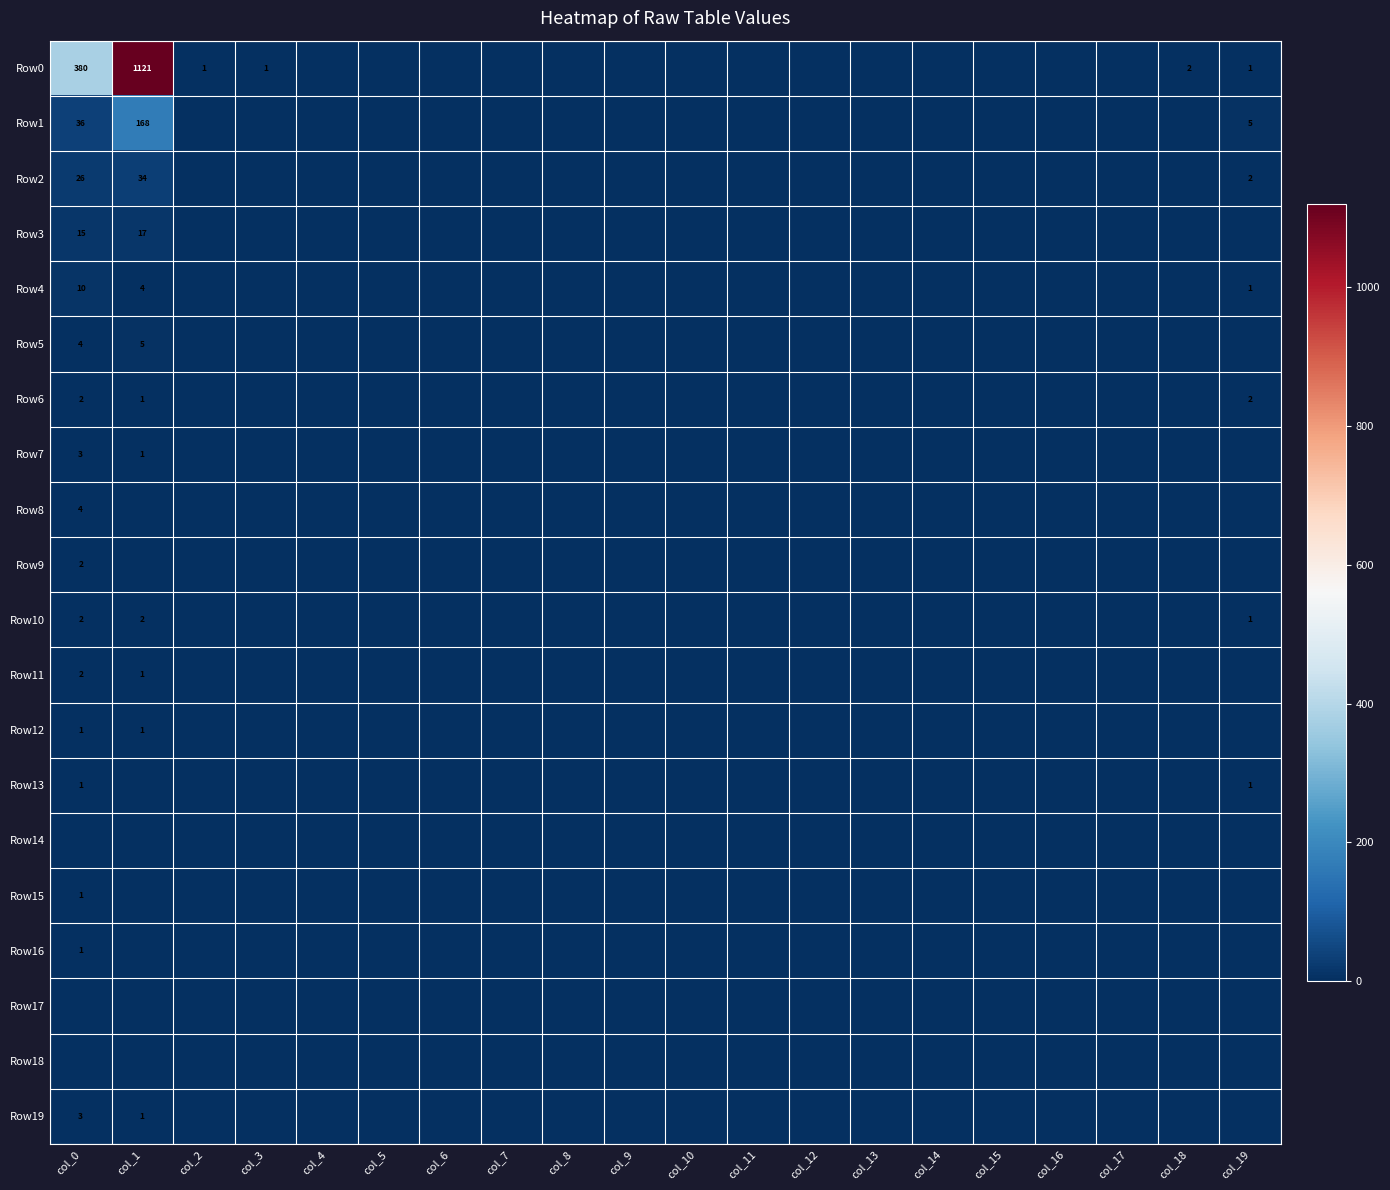

The value of Row10 at col_0 is 2. True or false?

True